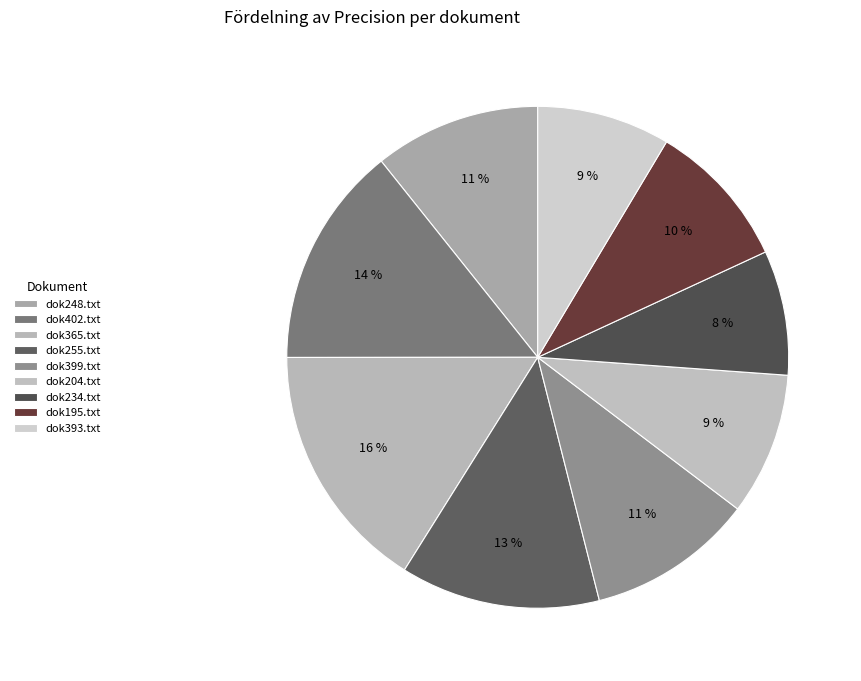

Is dok255.txt the majority of the pie?

No